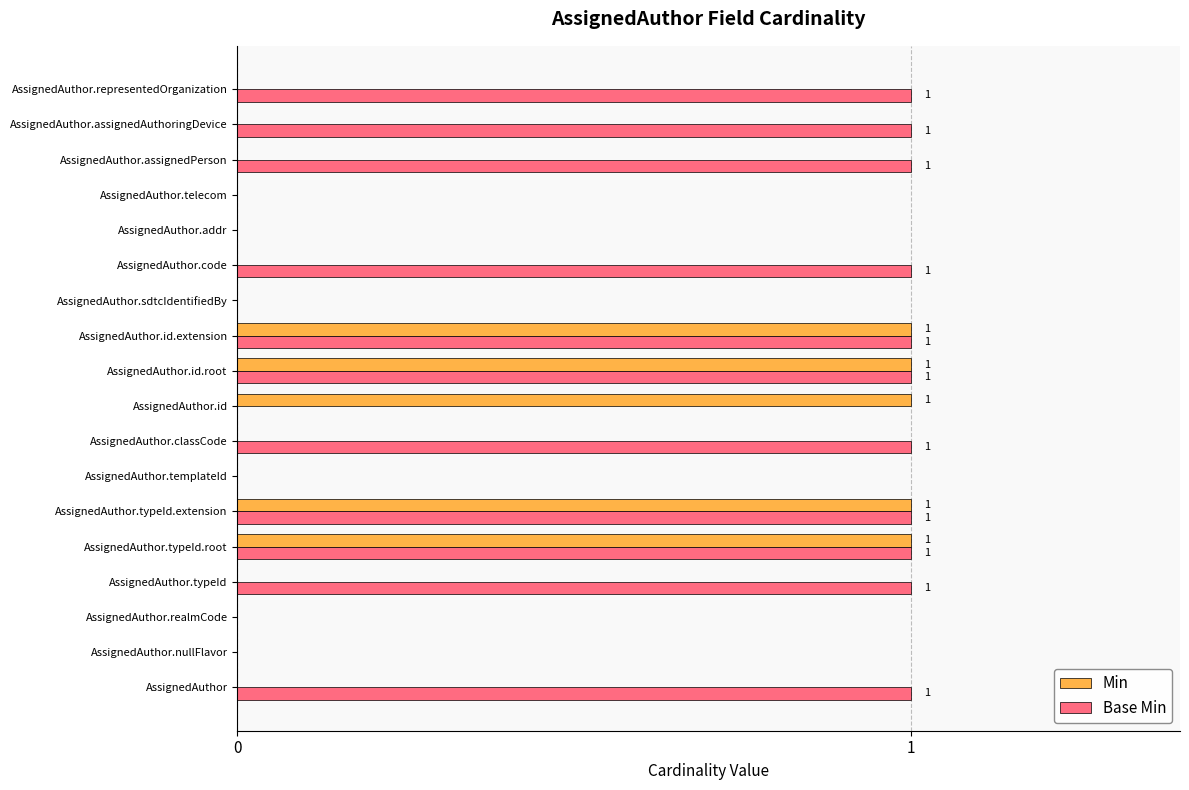

What is the sum of all Min values?

5